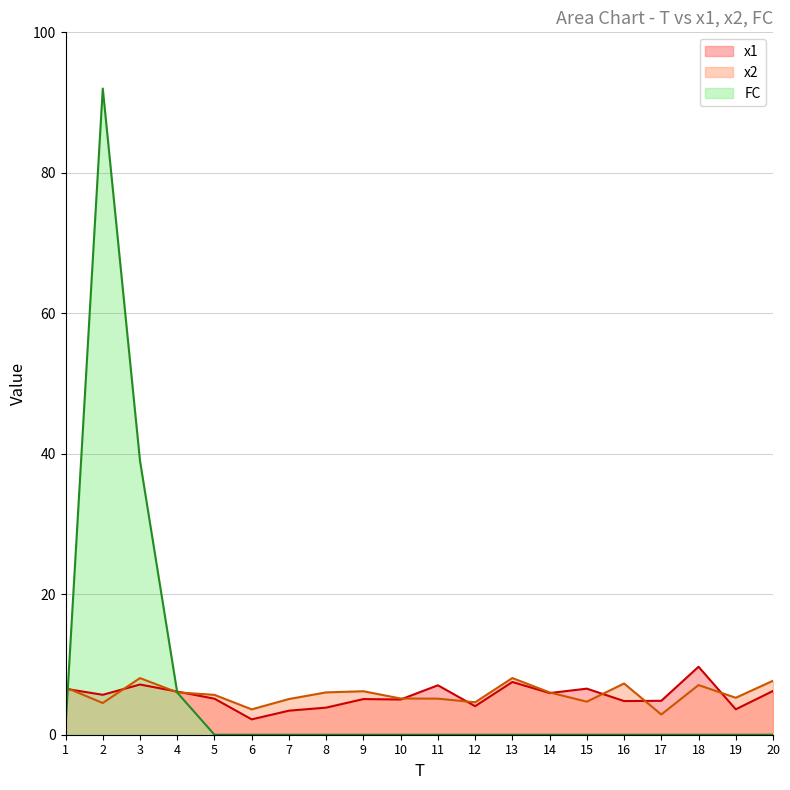

What is the difference between the maximum and minimum values in the FC series?

92.0